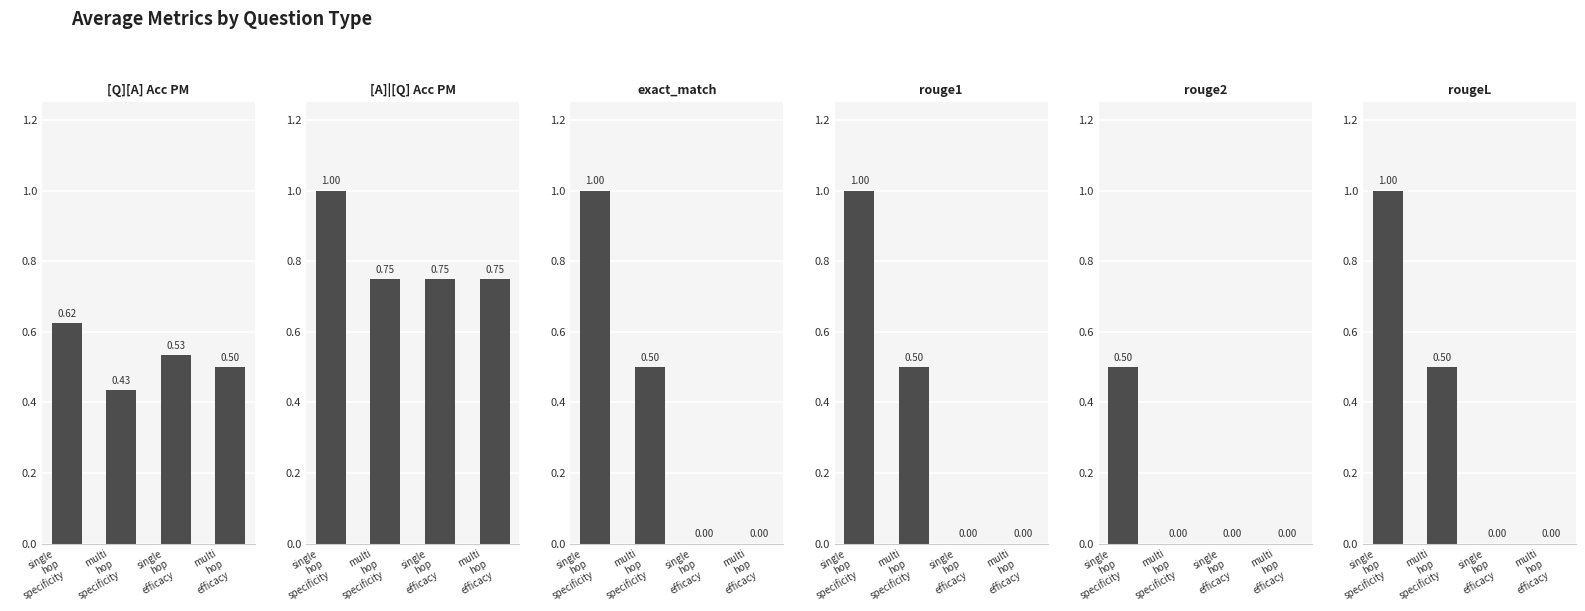

Reading right to left, what are all the values shown in this chart?

[Q][A] Acc PM: multi
hop
efficacy=0.5	single
hop
efficacy=0.5	multi
hop
specificity=0.4	single
hop
specificity=0.6
[A]|[Q] Acc PM: multi
hop
efficacy=0.8	single
hop
efficacy=0.8	multi
hop
specificity=0.8	single
hop
specificity=1.0
exact_match: multi
hop
efficacy=0.0	single
hop
efficacy=0.0	multi
hop
specificity=0.5	single
hop
specificity=1.0
rouge1: multi
hop
efficacy=0.0	single
hop
efficacy=0.0	multi
hop
specificity=0.5	single
hop
specificity=1.0
rouge2: multi
hop
efficacy=0.0	single
hop
efficacy=0.0	multi
hop
specificity=0.0	single
hop
specificity=0.5
rougeL: multi
hop
efficacy=0.0	single
hop
efficacy=0.0	multi
hop
specificity=0.5	single
hop
specificity=1.0